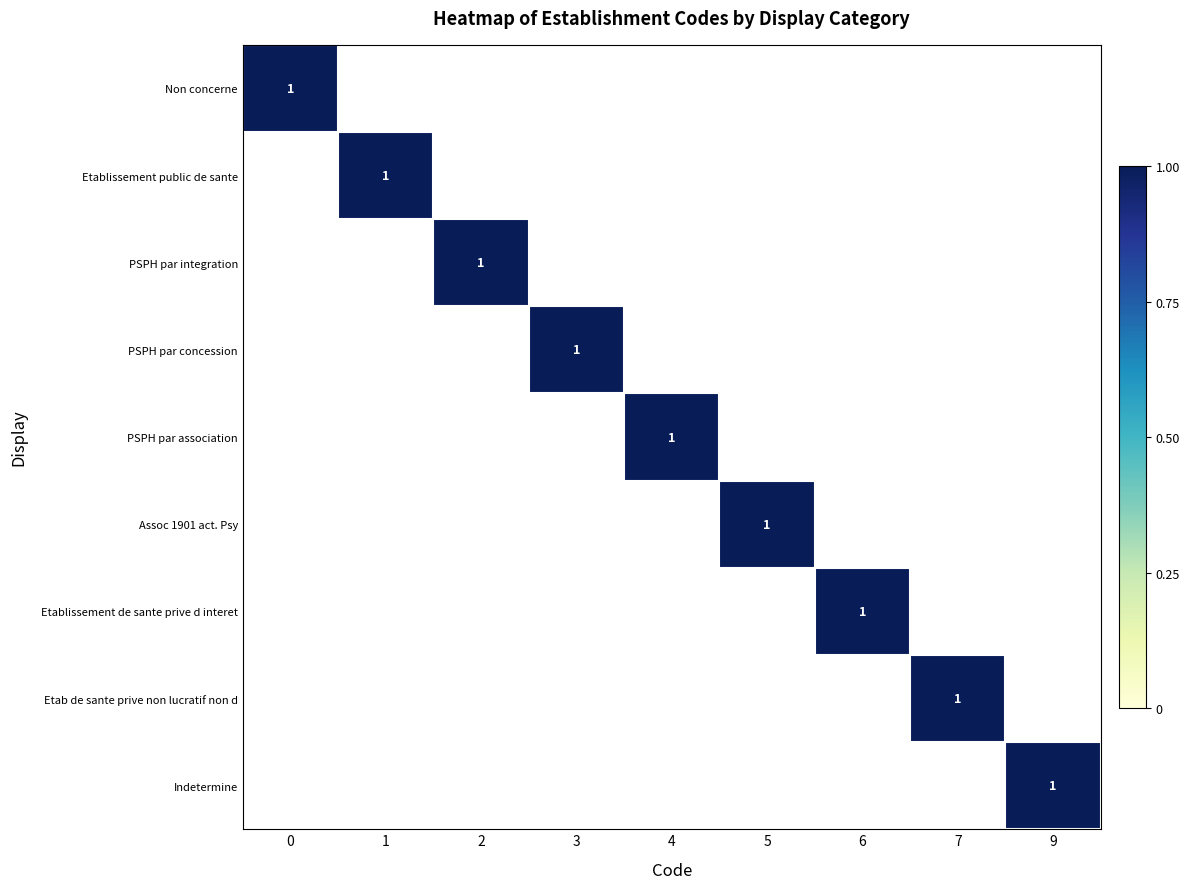

Reading left to right, transcribe all the data shown in this chart.

0: 1	0	0	0	0	0	0	0	0
1: 0	1	0	0	0	0	0	0	0
2: 0	0	1	0	0	0	0	0	0
3: 0	0	0	1	0	0	0	0	0
4: 0	0	0	0	1	0	0	0	0
5: 0	0	0	0	0	1	0	0	0
6: 0	0	0	0	0	0	1	0	0
7: 0	0	0	0	0	0	0	1	0
9: 0	0	0	0	0	0	0	0	1